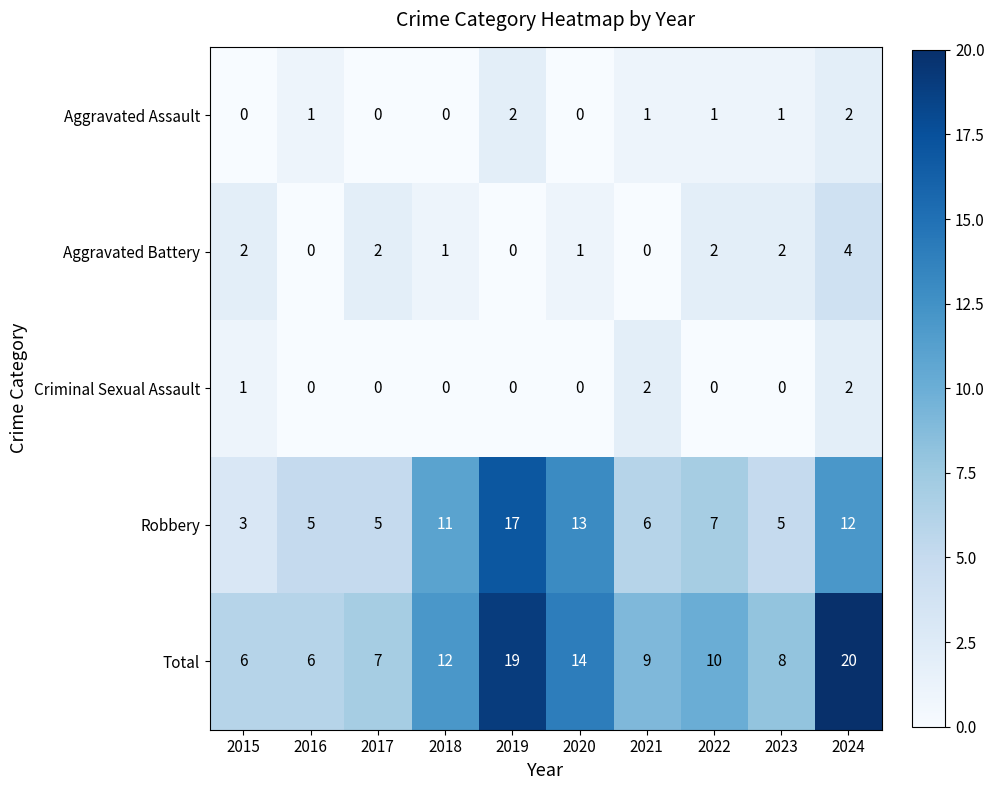

Which series has the largest total across all categories?

Total